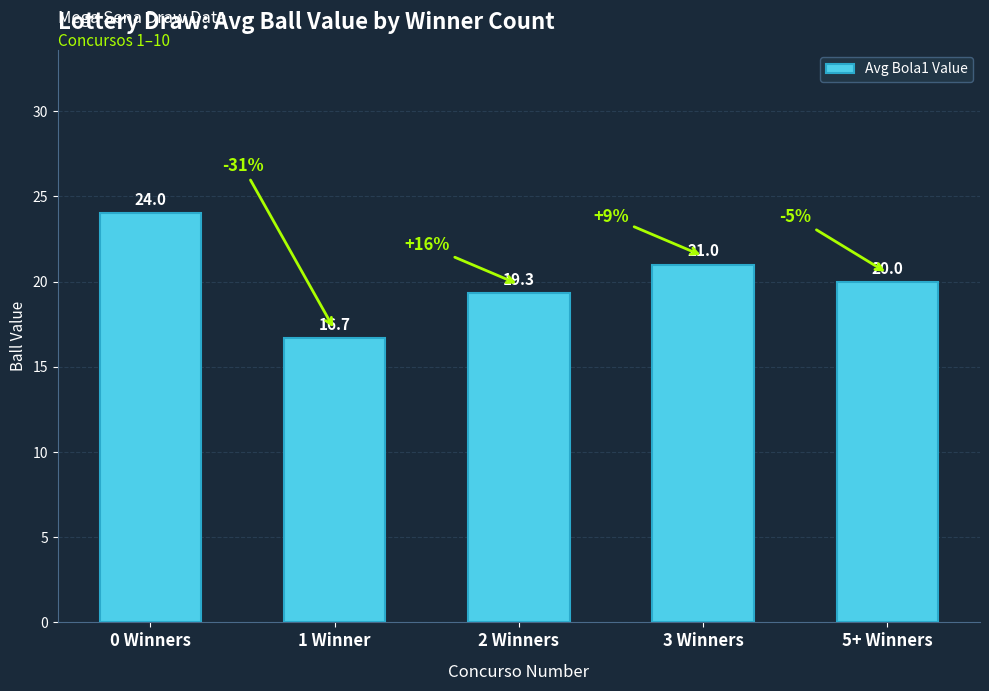

What is the label of the 5th bar from the left?

5+ Winners